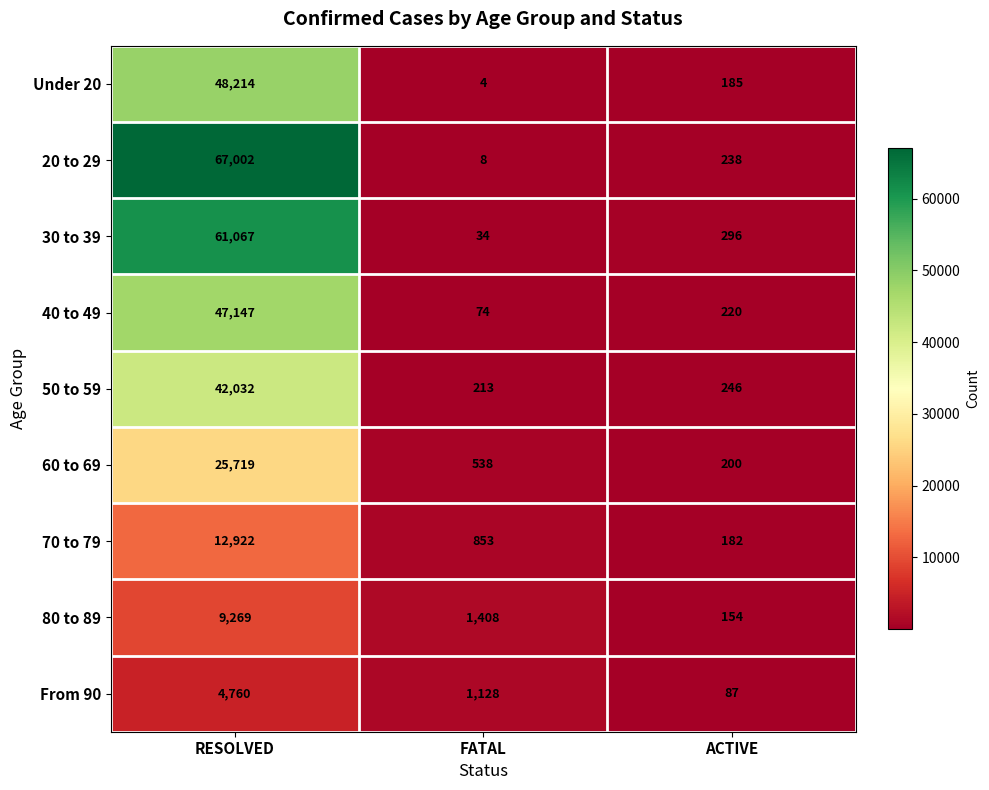

Rank the series by their maximum value, from lowest to highest.

From 90, 80 to 89, 70 to 79, 60 to 69, 50 to 59, 40 to 49, Under 20, 30 to 39, 20 to 29